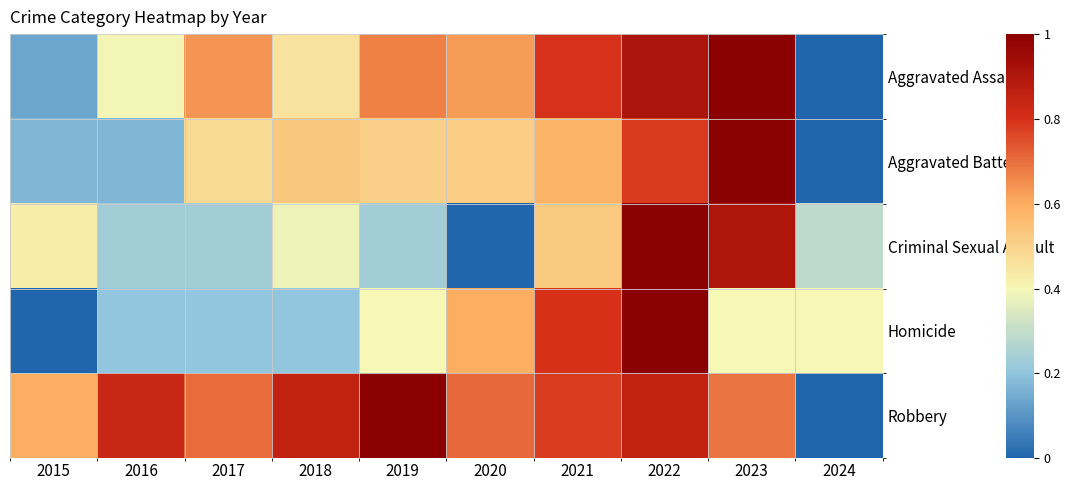

At how many categories does at least one series exceed 0?

10